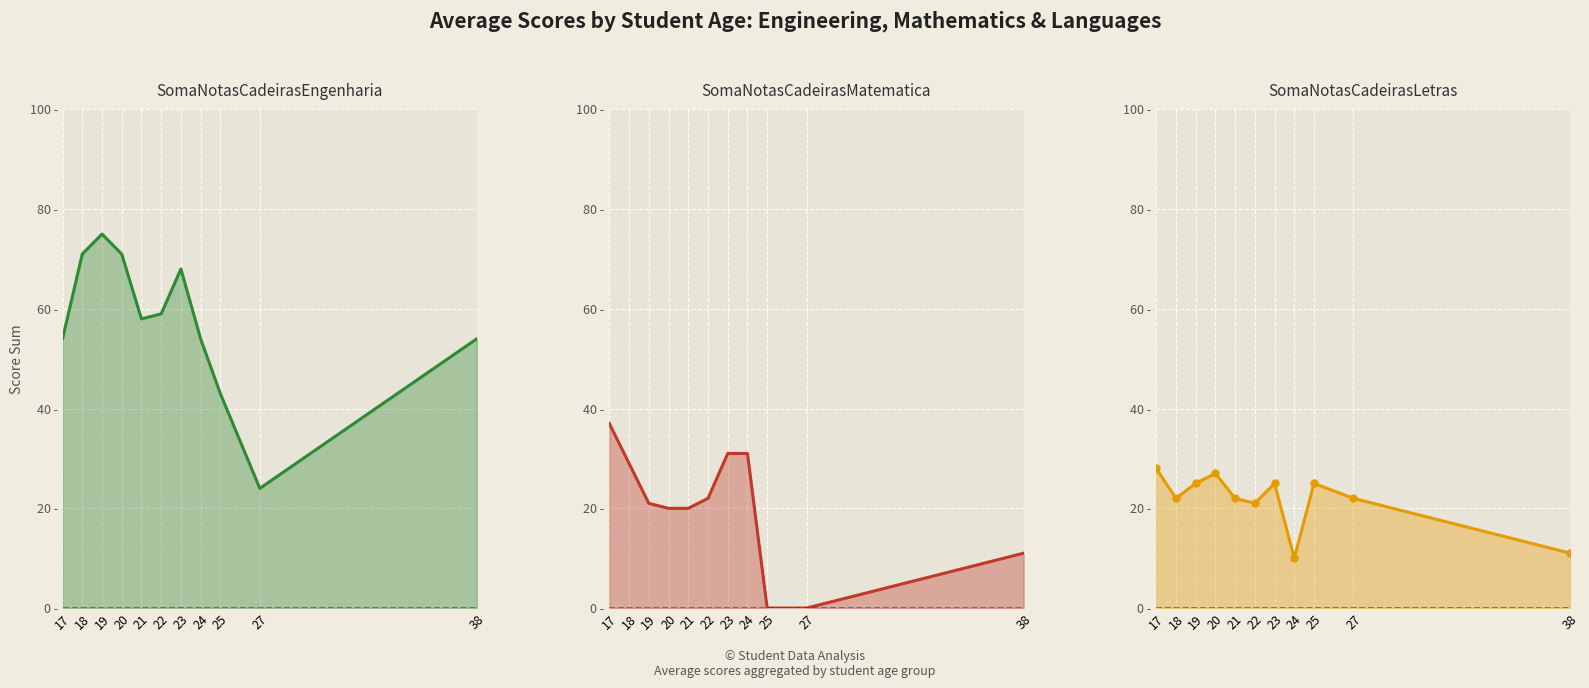

What is the spread (max minus min) of values at 38?

43